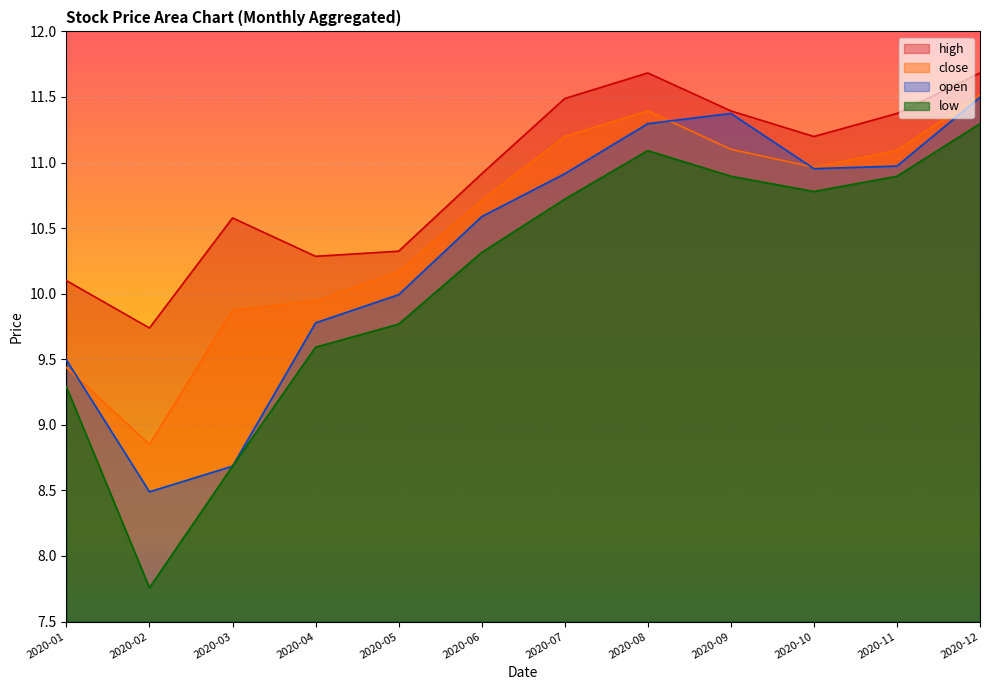

At which label does close reach its minimum?

2020-02